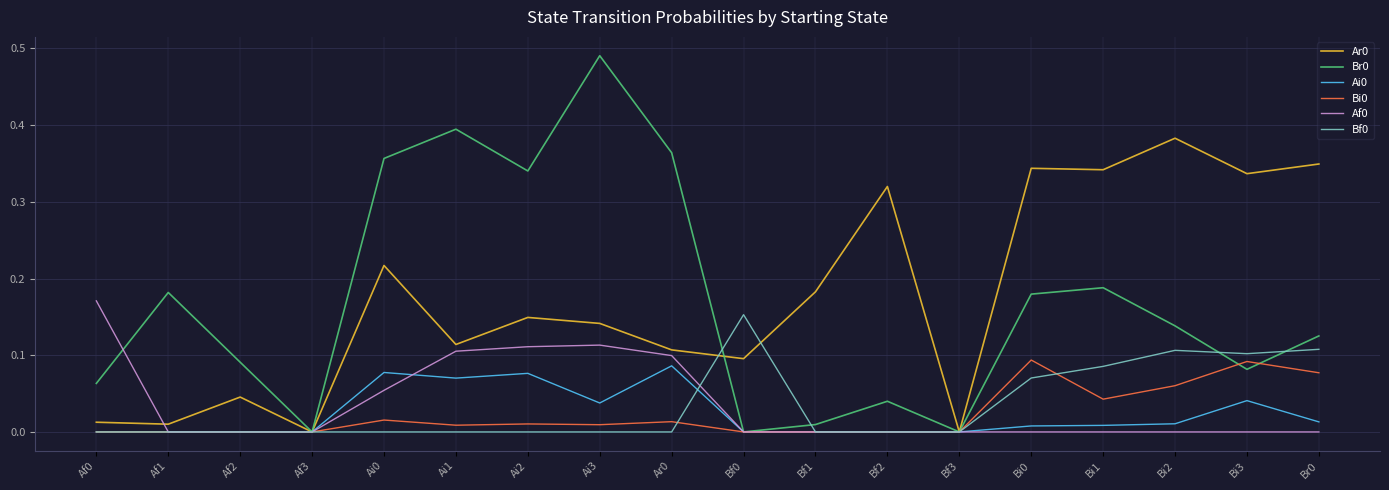

Is it true that Br0 equals 0.0 at Bf3?

True